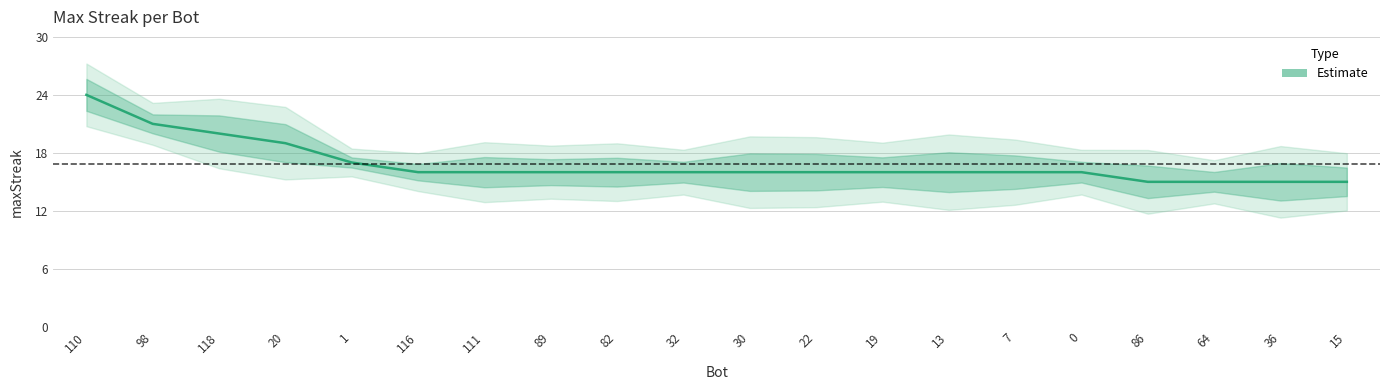

The chart shows a value of 24 at 110. True or false?

True